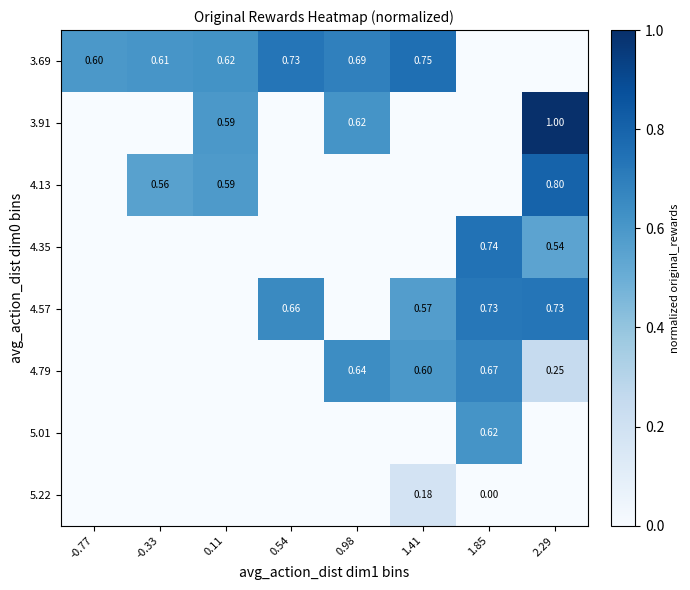

Is it true that 5.22 equals 0.1 at 0.54?

False